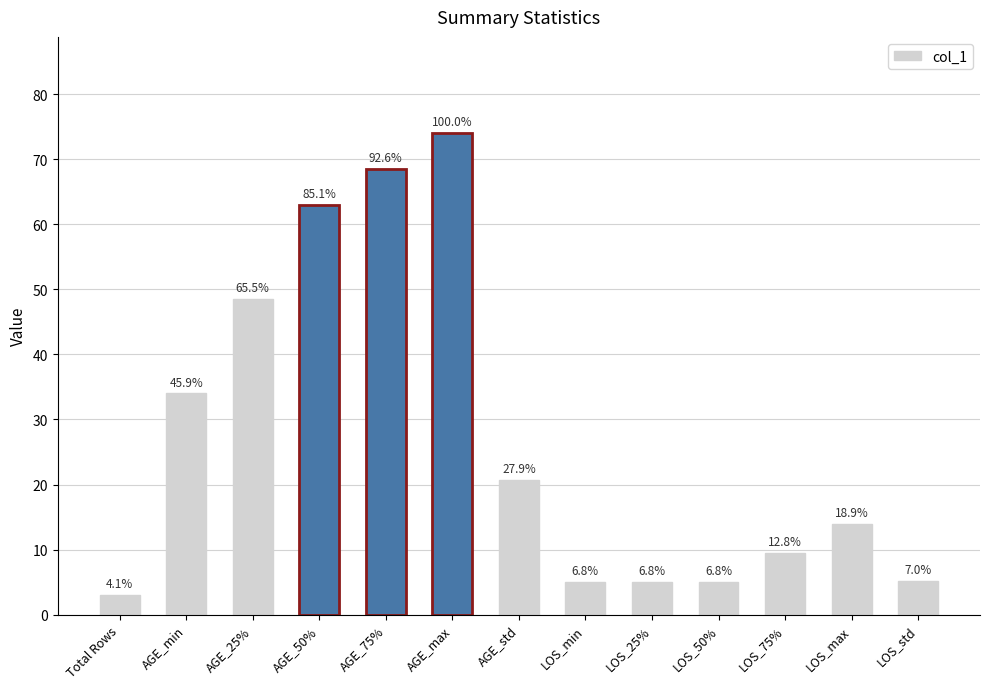

Between LOS_std and LOS_75%, which is larger?

LOS_75%